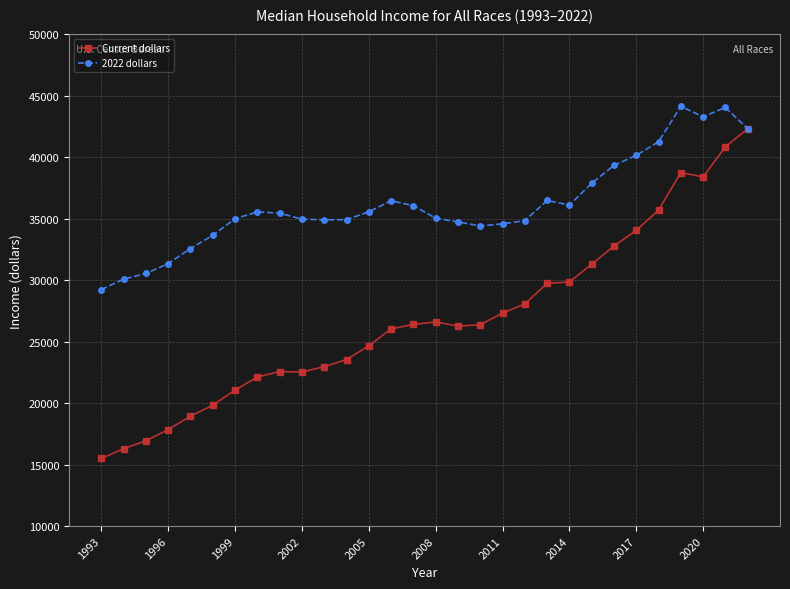

What is the lowest value of the 2022 dollars series?

29240